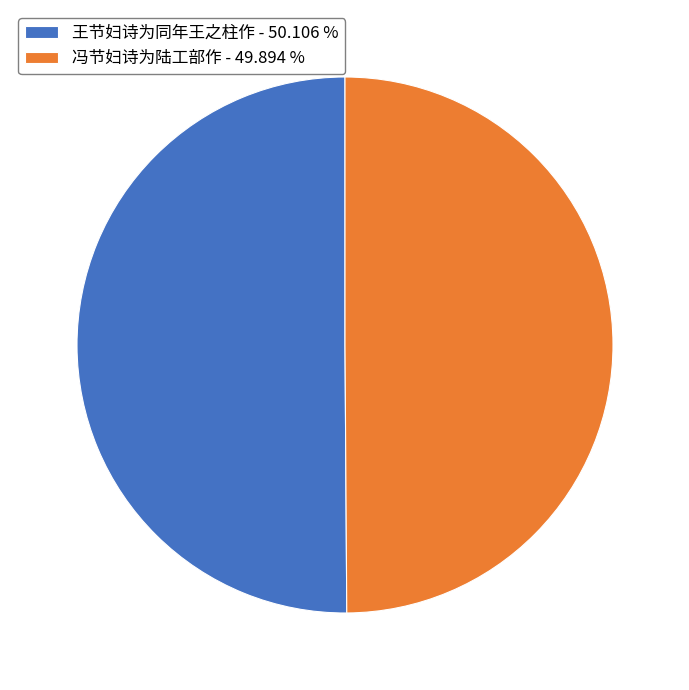

What is the ratio of the value at 冯节妇诗为陆工部作 - 49.894 % to the value at 王节妇诗为同年王之柱作 - 50.106 %?

1.0